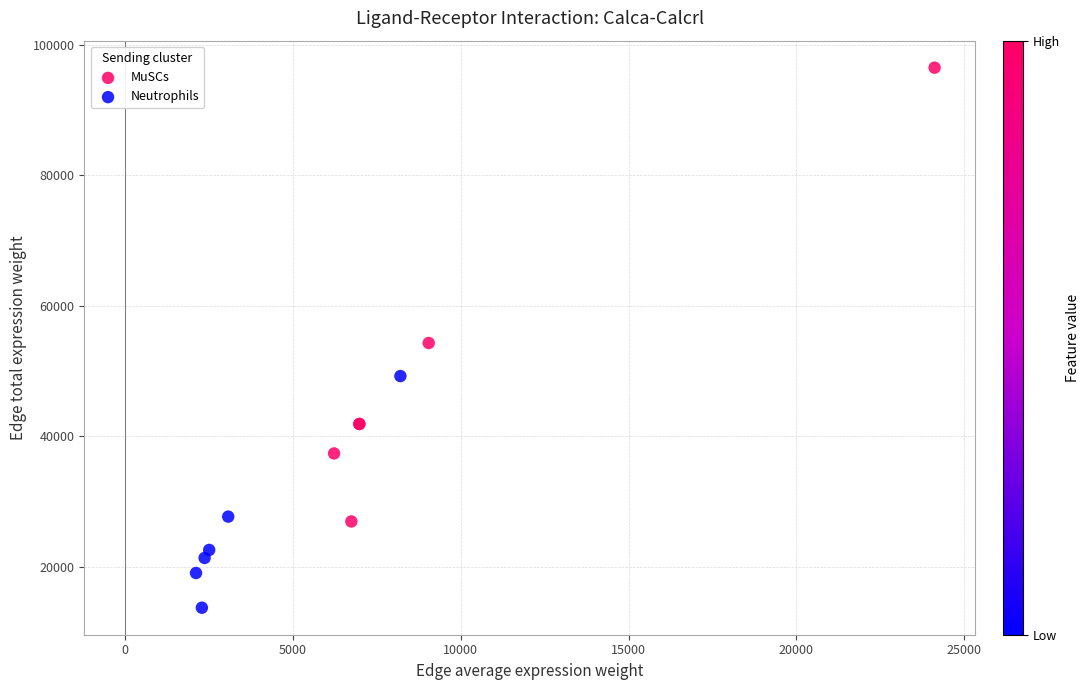

Which series has the widest spread of Y values?

MuSCs